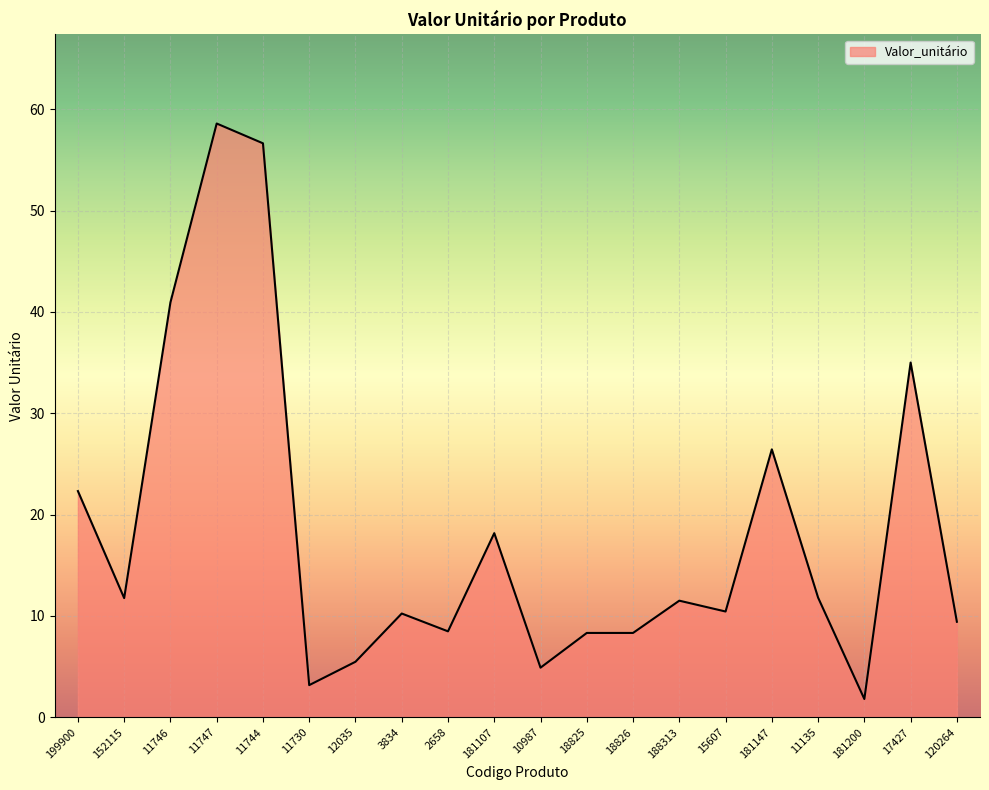

What value does the data have at 18826?

8.3